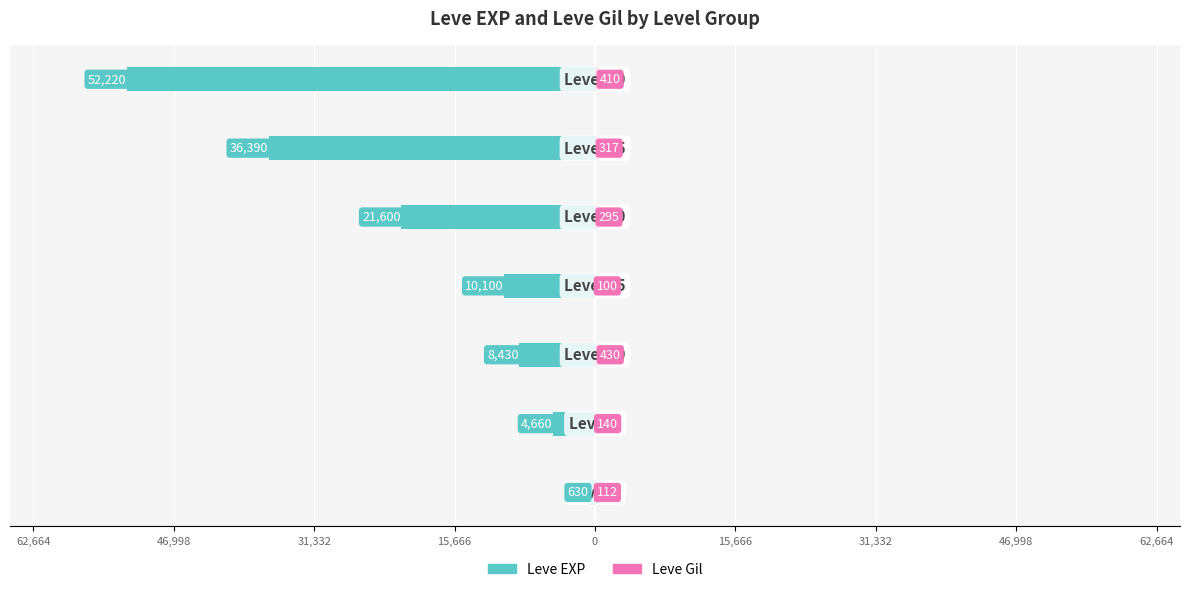

What are all the series names shown in the legend?

Leve EXP, Leve Gil